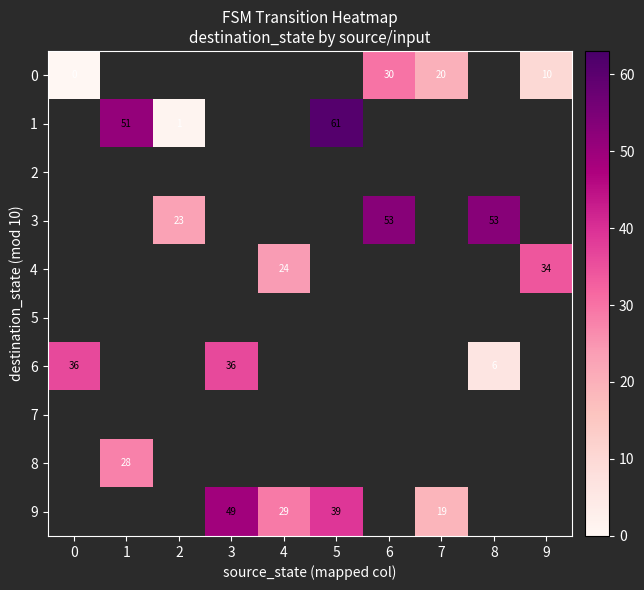

True or false: 6 has a value of 60 at 3.

False